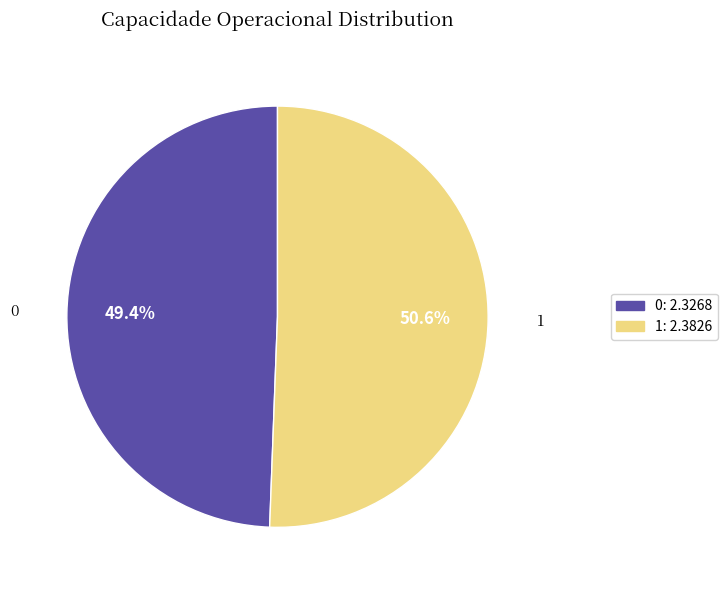

What percentage is NOT represented by 1?

49.4%